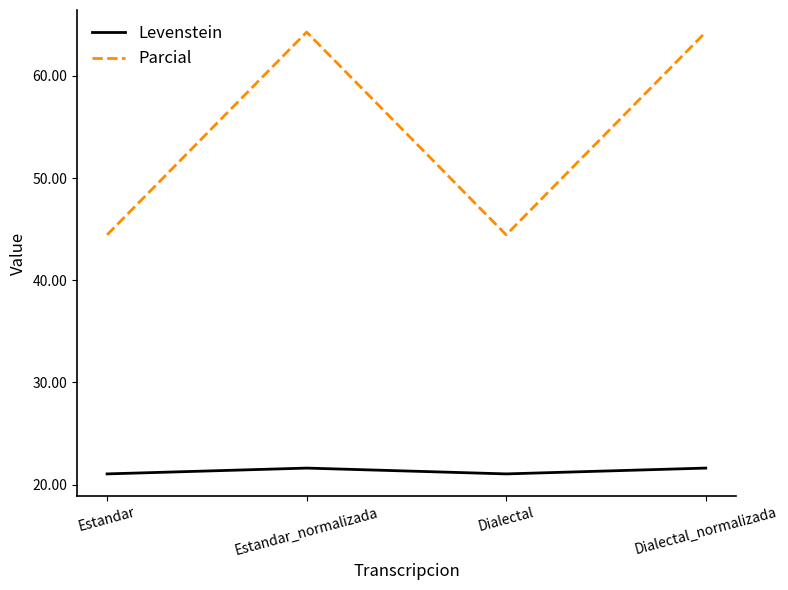

True or false: Parcial and Levenstein cross at least once.

False